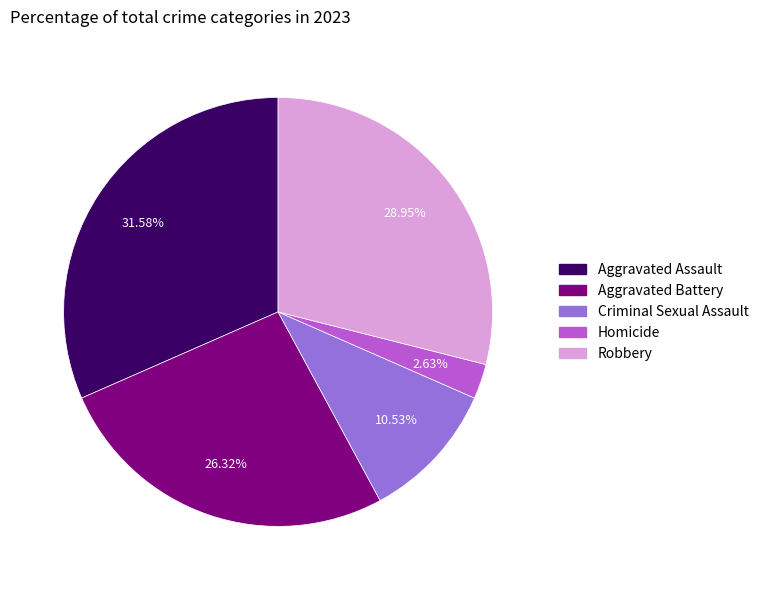

What is the total percentage of Aggravated Assault and Criminal Sexual Assault?

42.1%